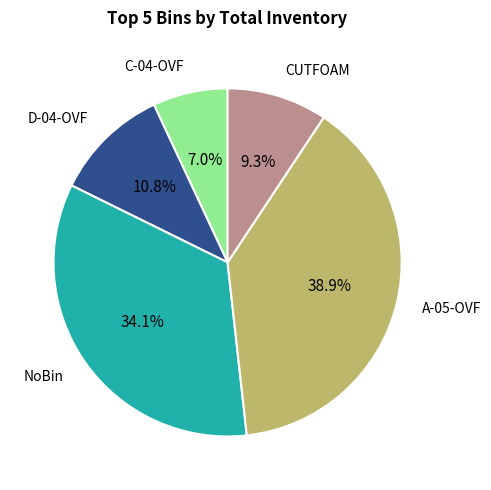

Is there a majority slice in this chart?

No